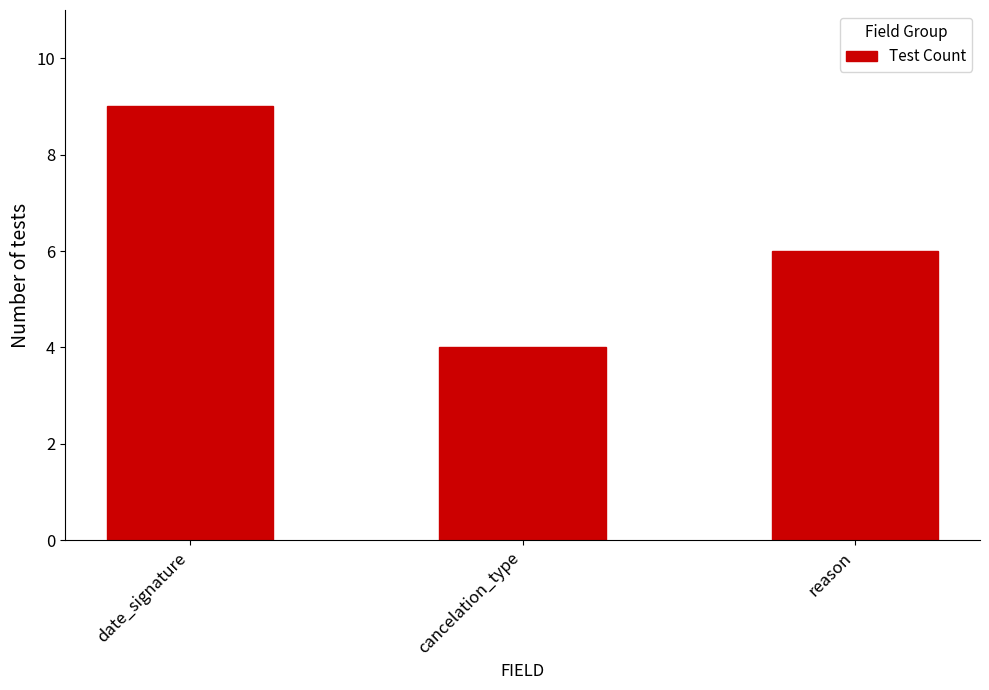

What is the approximate value at date_signature?

9